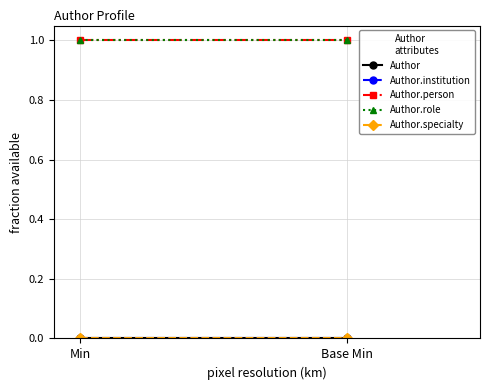

What is the label of the 2nd point from the right?

Min